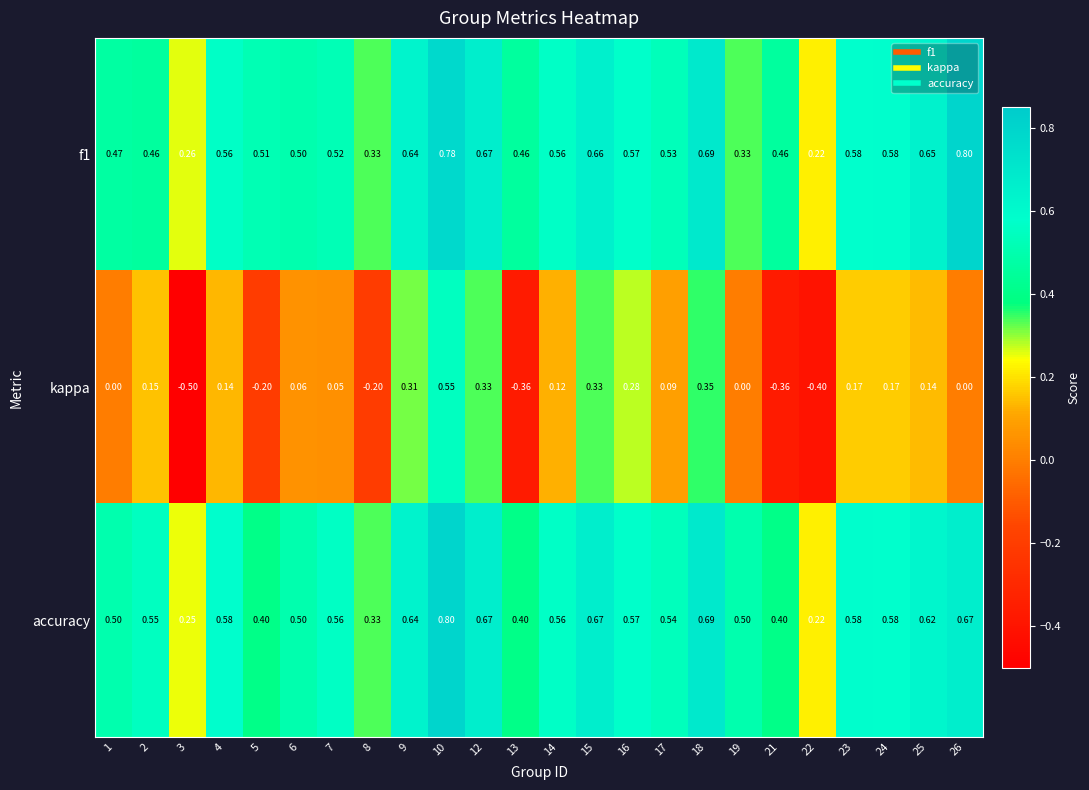

Which series changed the most between 4 and 12?

kappa